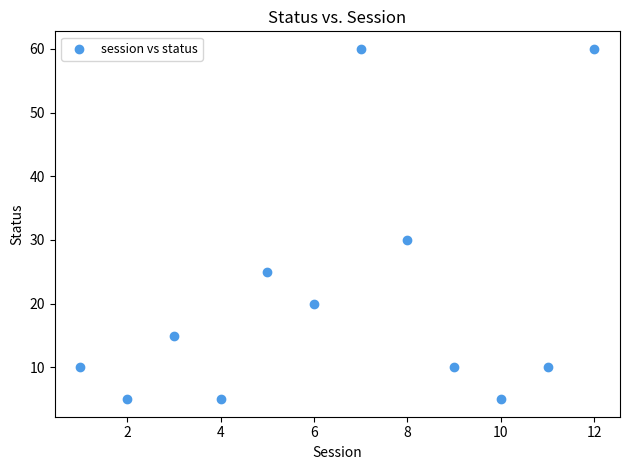

What Y value in the scatter plot is closest to 32?

30